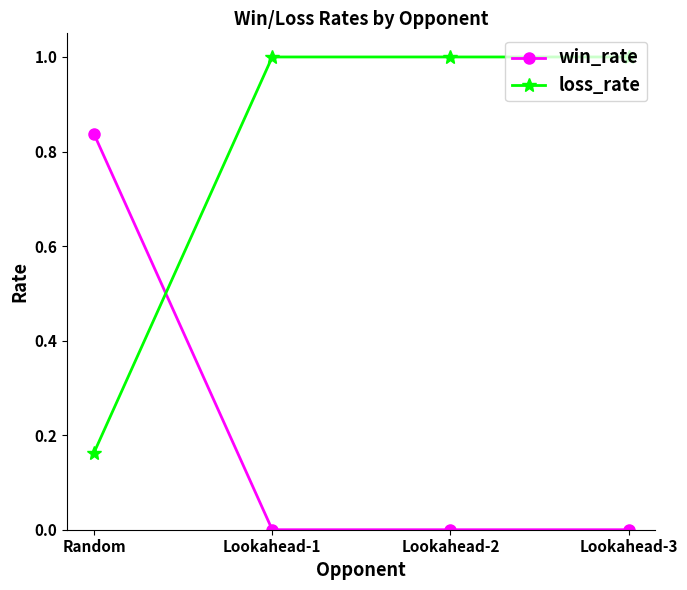

What is the sum of all loss_rate values?

3.2